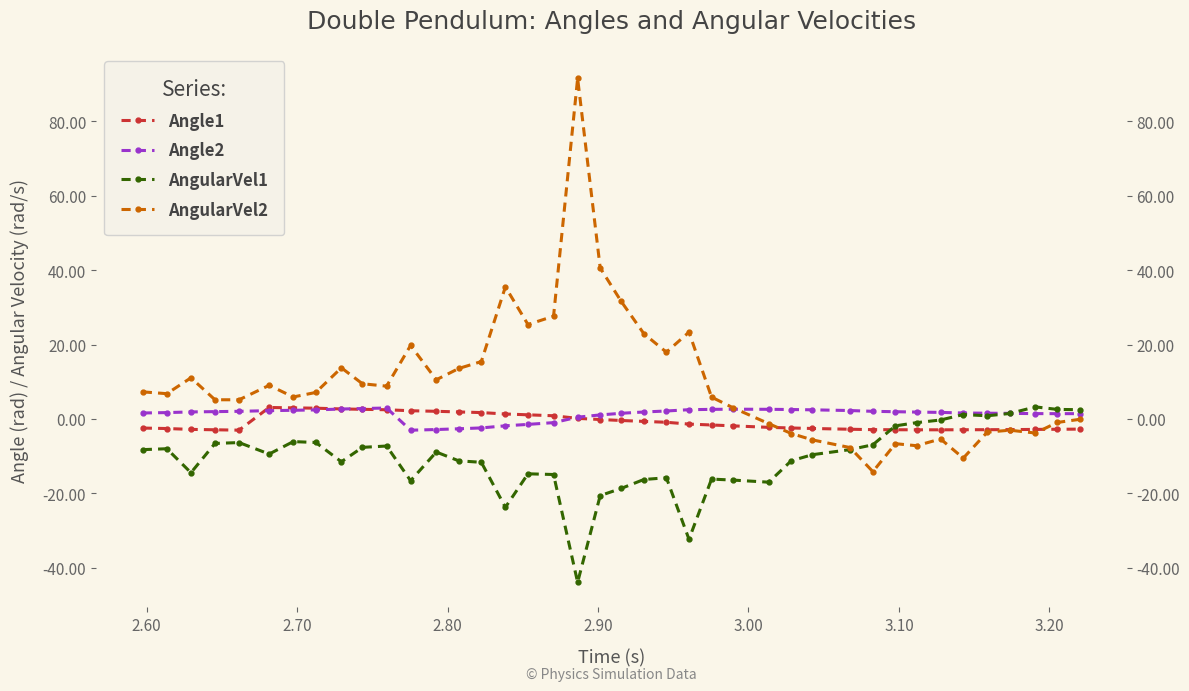

How many lines are shown in the chart?

4